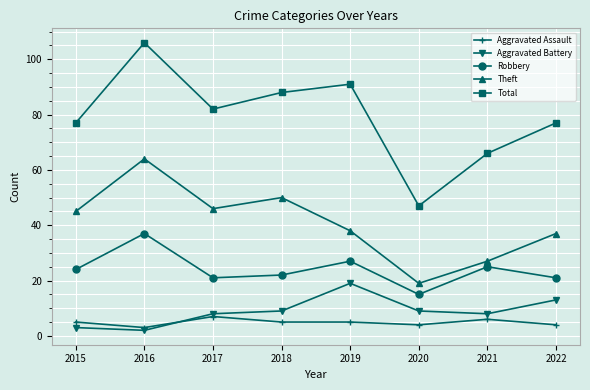

Reading right to left, list all the values displayed in this chart.

Aggravated Assault: 2022=4	2021=6	2020=4	2019=5	2018=5	2017=7	2016=3	2015=5
Aggravated Battery: 2022=13	2021=8	2020=9	2019=19	2018=9	2017=8	2016=2	2015=3
Robbery: 2022=21	2021=25	2020=15	2019=27	2018=22	2017=21	2016=37	2015=24
Theft: 2022=37	2021=27	2020=19	2019=38	2018=50	2017=46	2016=64	2015=45
Total: 2022=77	2021=66	2020=47	2019=91	2018=88	2017=82	2016=106	2015=77